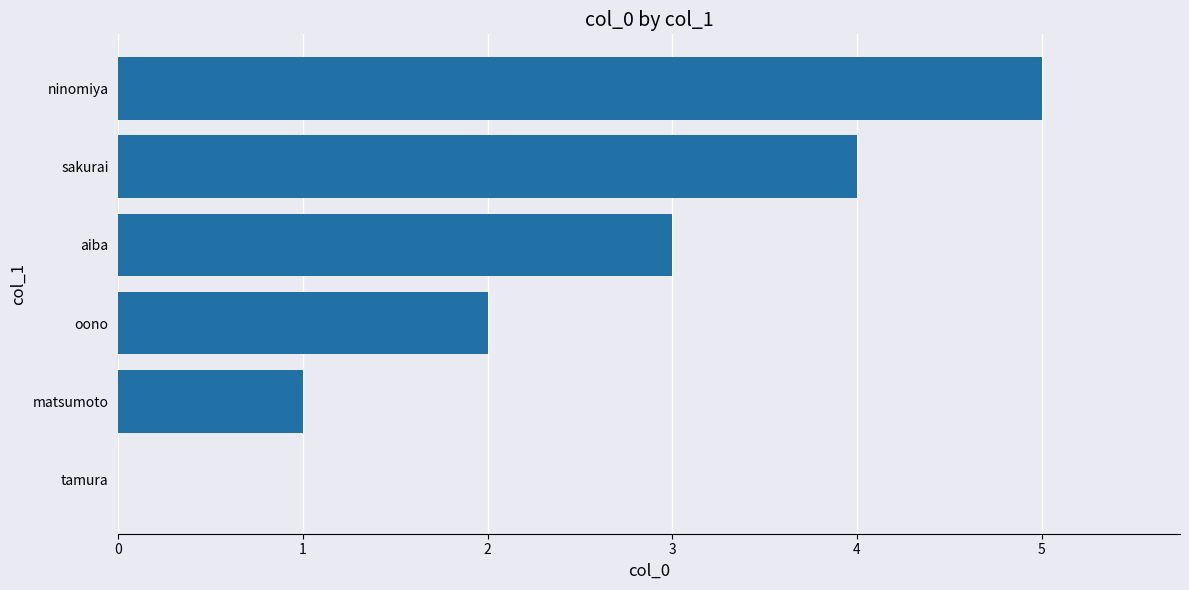

Which label corresponds to the largest value in the chart?

ninomiya